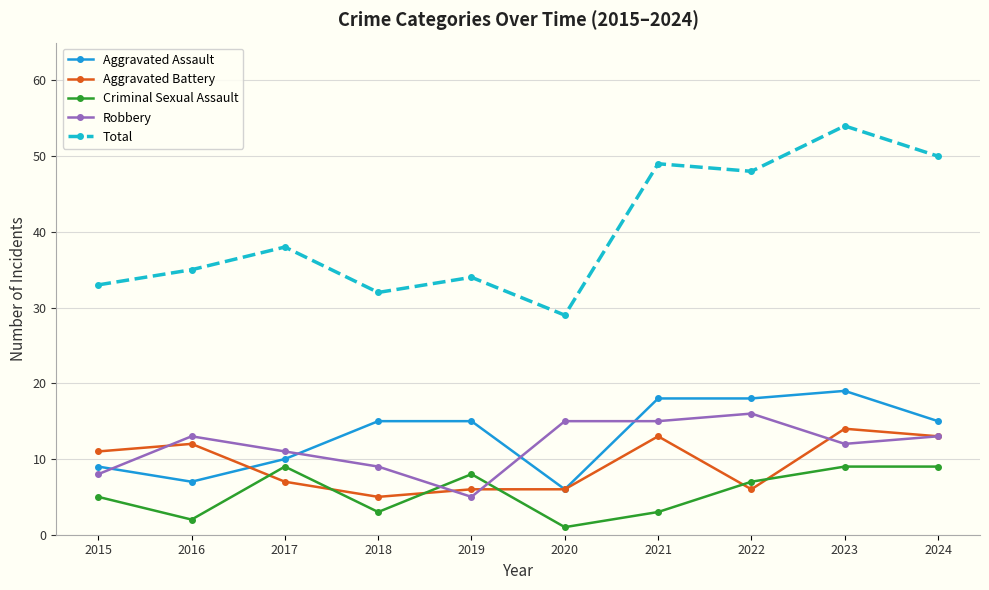

What is the maximum value for Total?

54